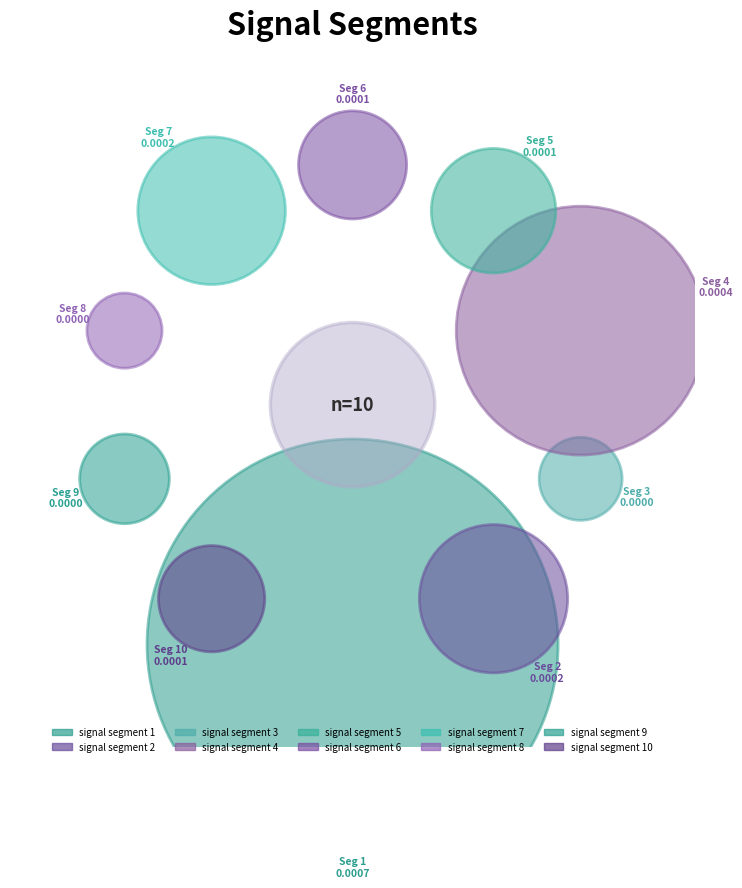

To the nearest percent, what is the difference between the largest and smallest slice percentages?

39%